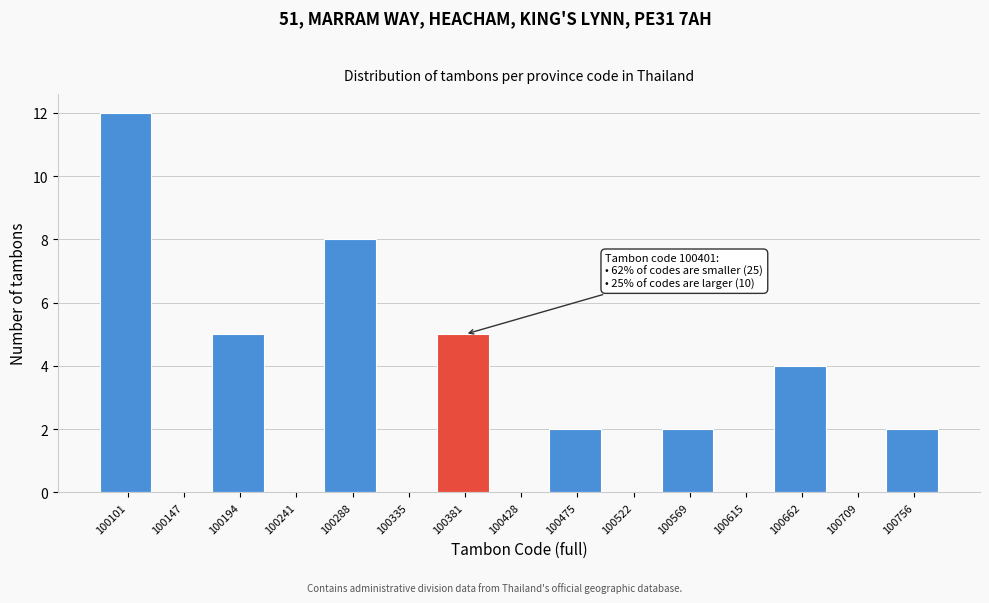

Reading right to left, transcribe all the data shown in this chart.

100756=2	100709=0	100662=4	100615=0	100569=2	100522=0	100475=2	100428=0	100381=5	100335=0	100288=8	100241=0	100194=5	100147=0	100101=12